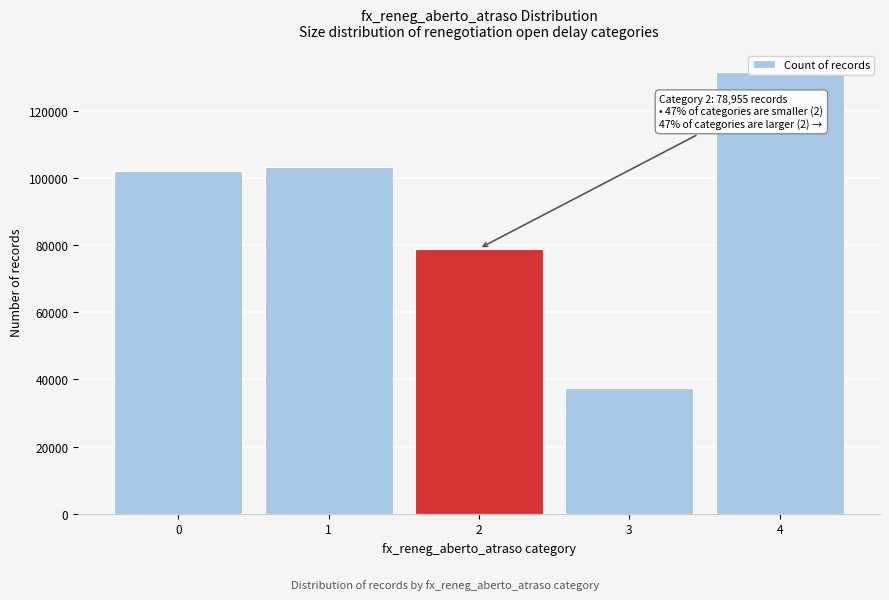

What is the approximate value at 4?

131462